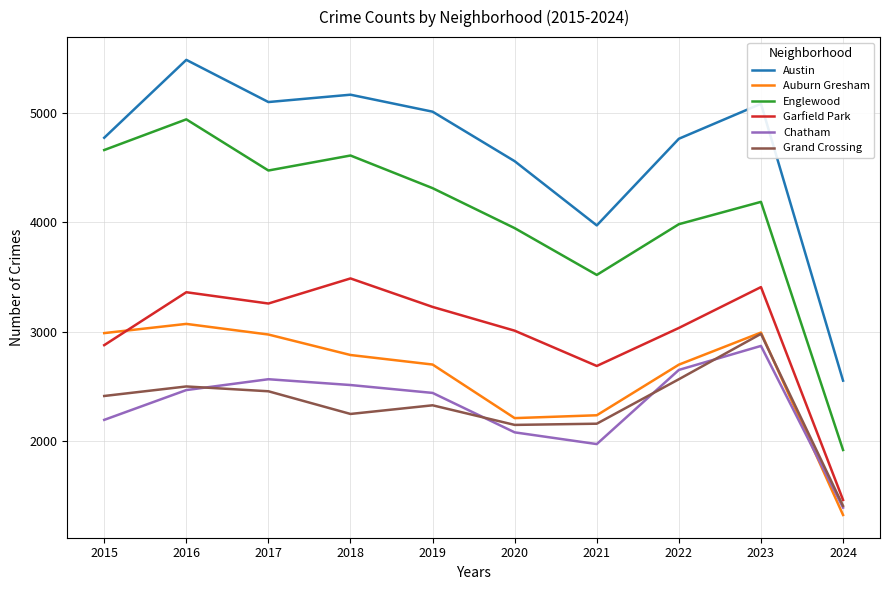

How many series are shown in this chart?

6